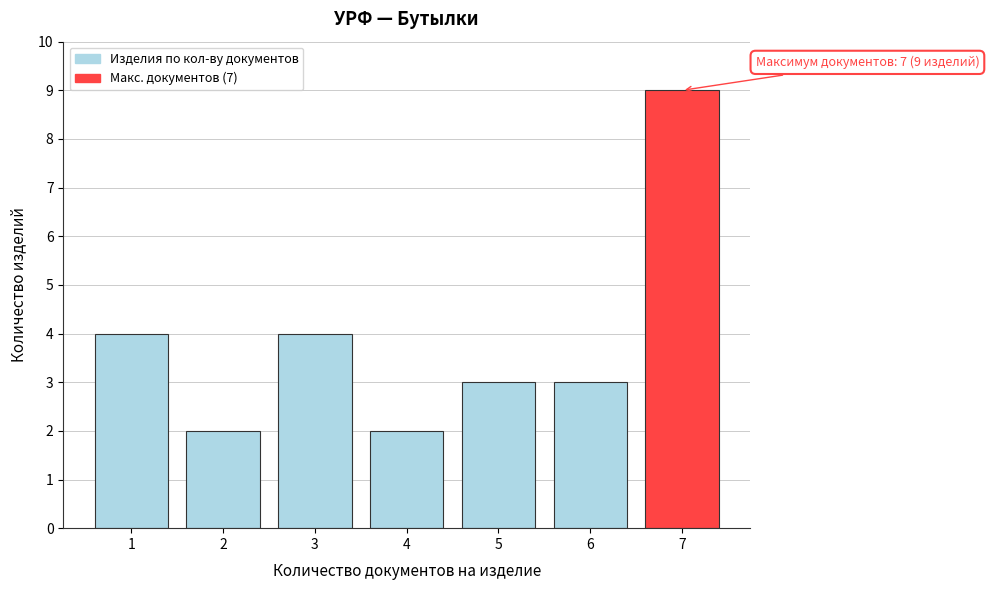

Reading left to right, list all the values displayed in this chart.

1=4	2=2	3=4	4=2	5=3	6=3	7=9